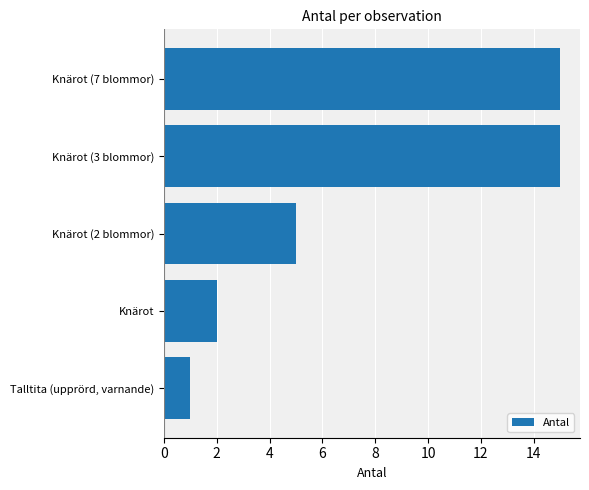

What is the ratio of the value at Knärot to the value at Talltita (upprörd, varnande)?

2.0